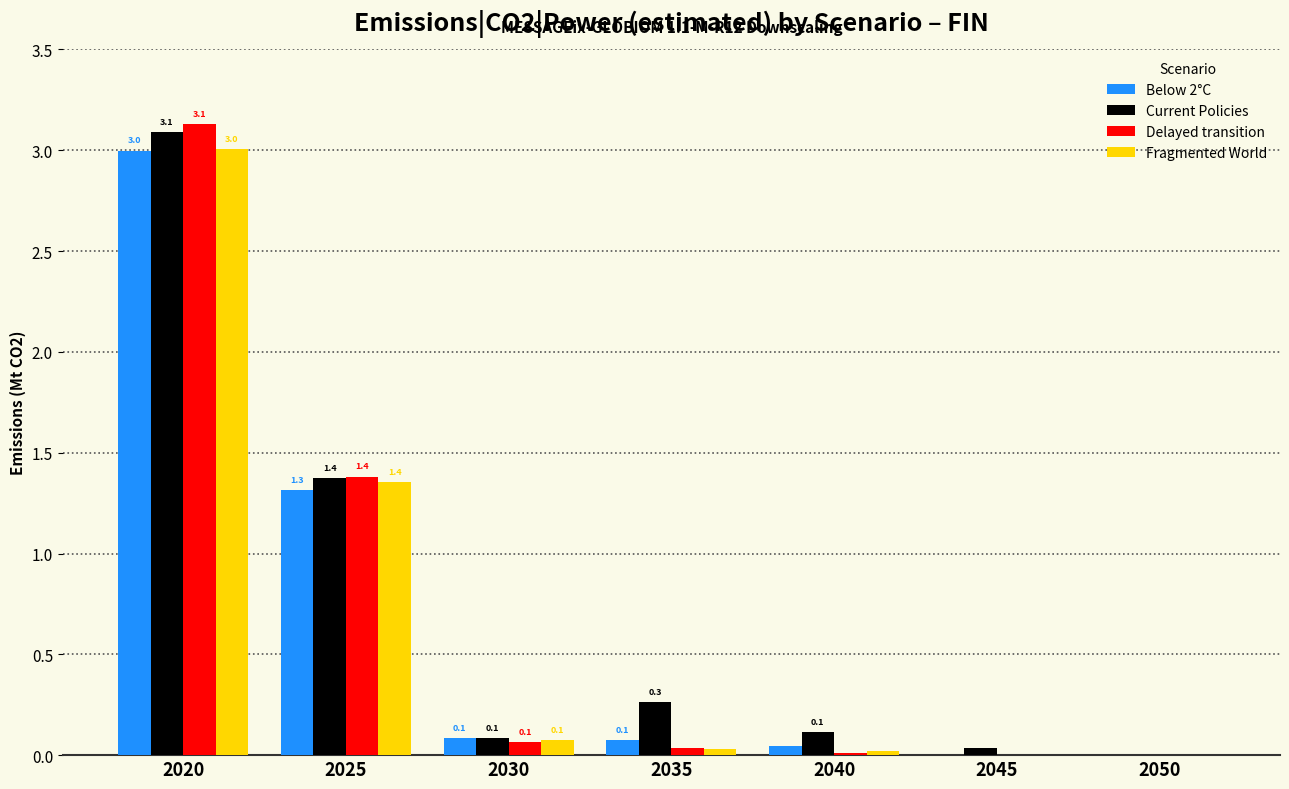

What is the highest value of the Current Policies series?

3.1